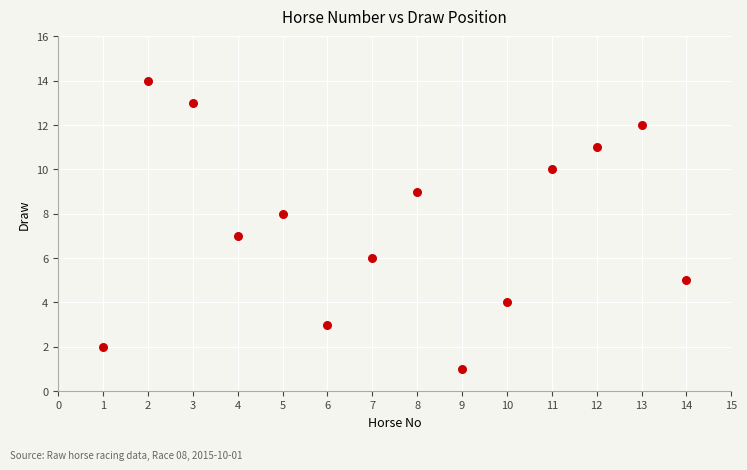

What is the range of X values (max minus min)?

13